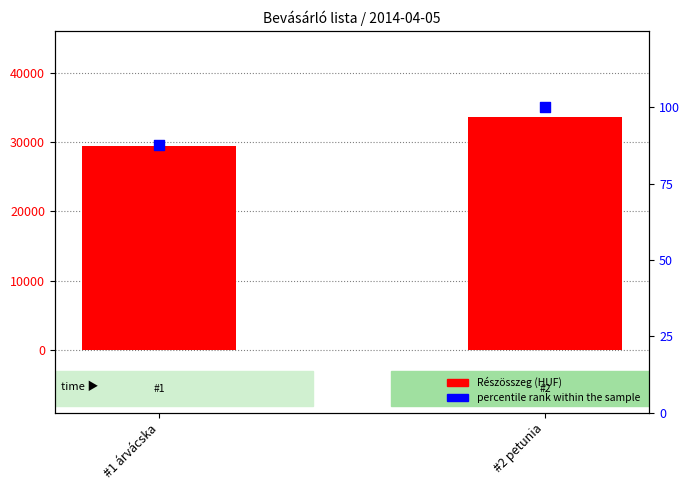

At which category is the sum across all series the highest?

#2 petunia